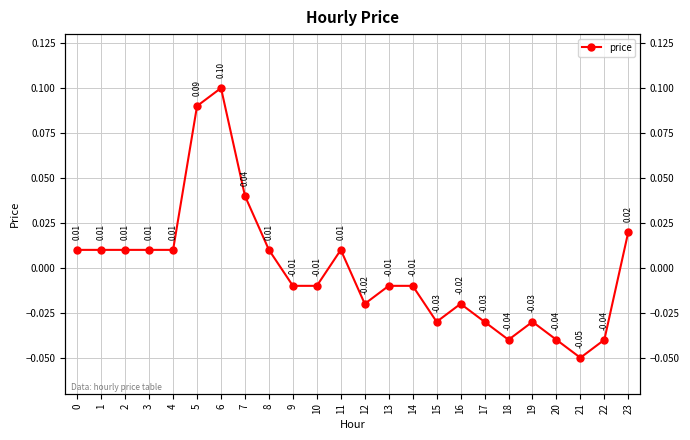

Reading left to right, what are all the values shown in this chart?

0.0	0.0	0.0	0.0	0.0	0.1	0.1	0.0	0.0	-0.0	-0.0	0.0	-0.0	-0.0	-0.0	-0.0	-0.0	-0.0	-0.0	-0.0	-0.0	-0.1	-0.0	0.0